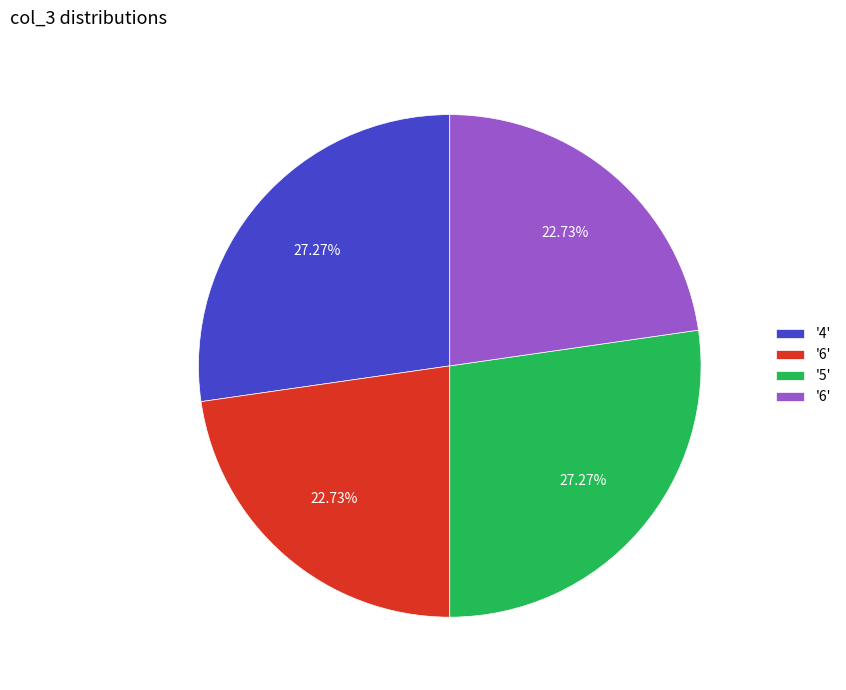

Does any single category account for the majority?

No